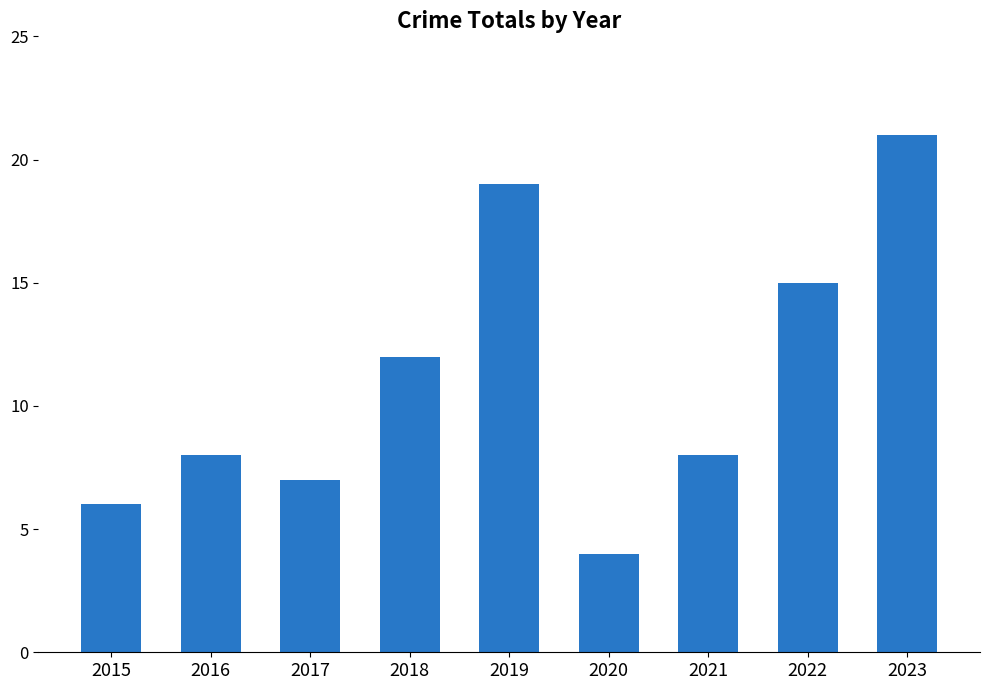

What is the difference between the second highest and second lowest values?

13